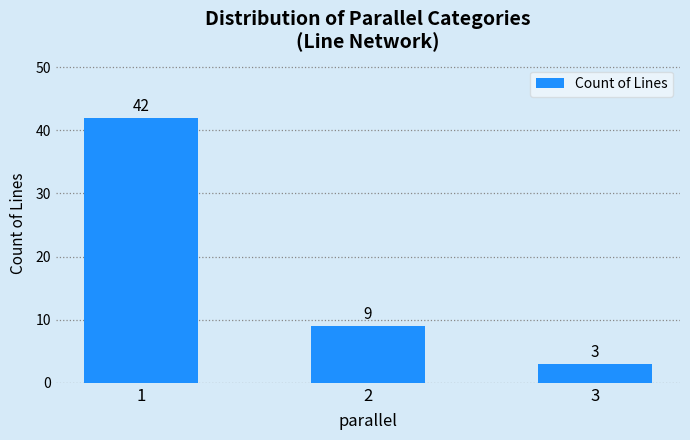

Which category has the highest value across all series?

1